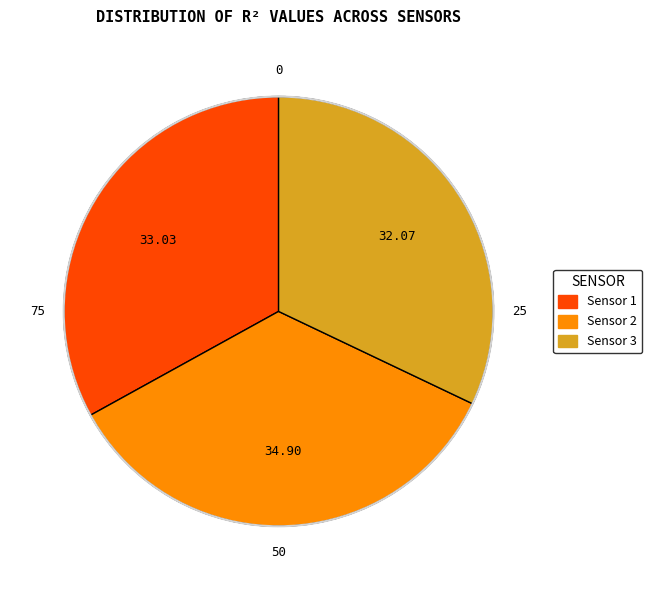

How many slices are in this pie chart?

3